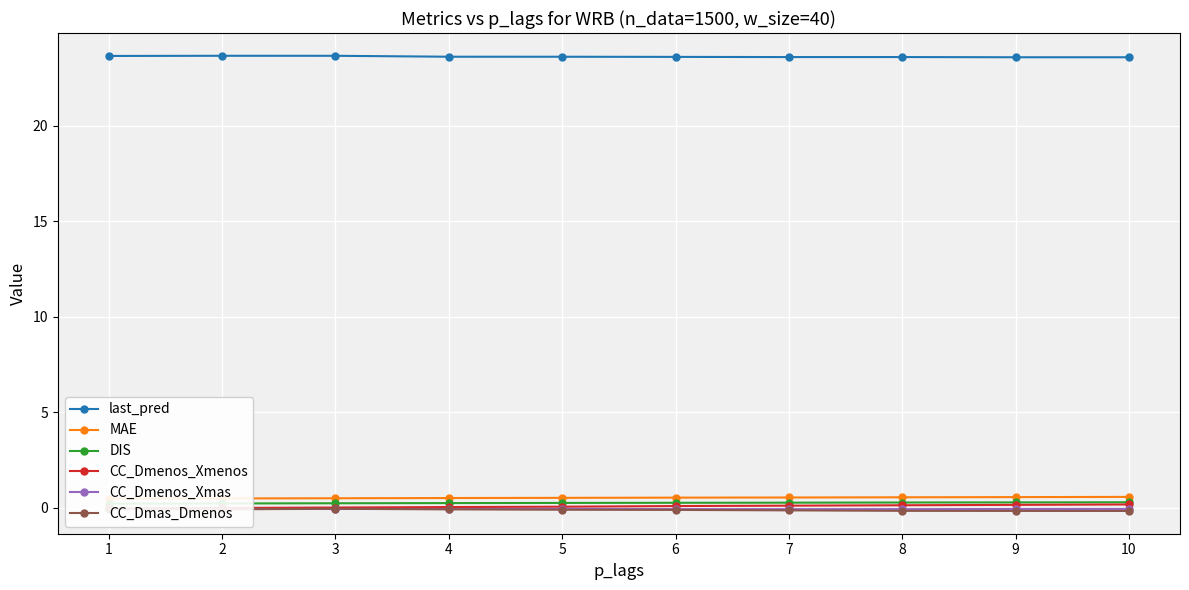

Where does the CC_Dmenos_Xmenos series first go above 0?

3